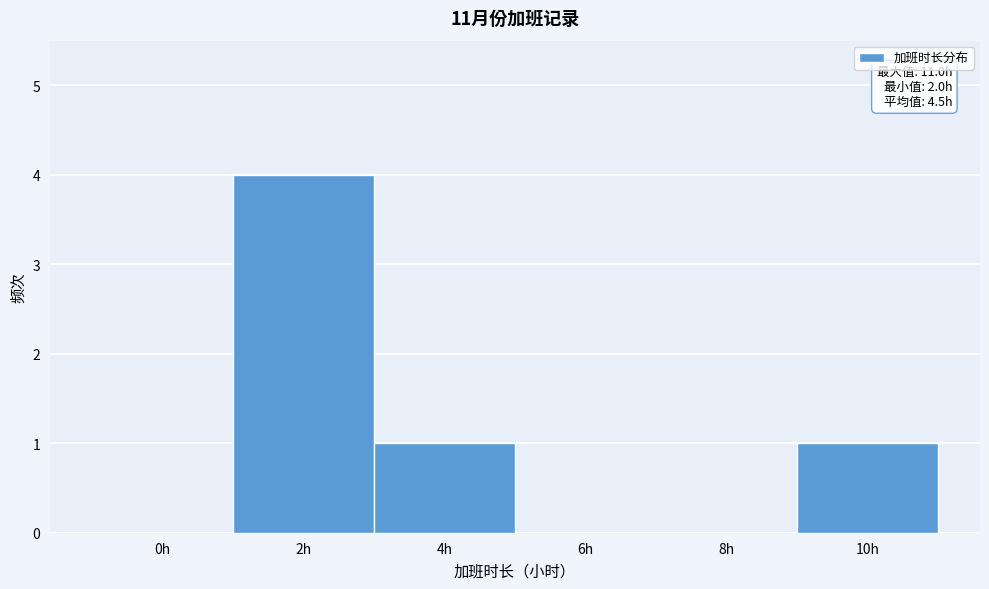

What is the sum of all values?

6